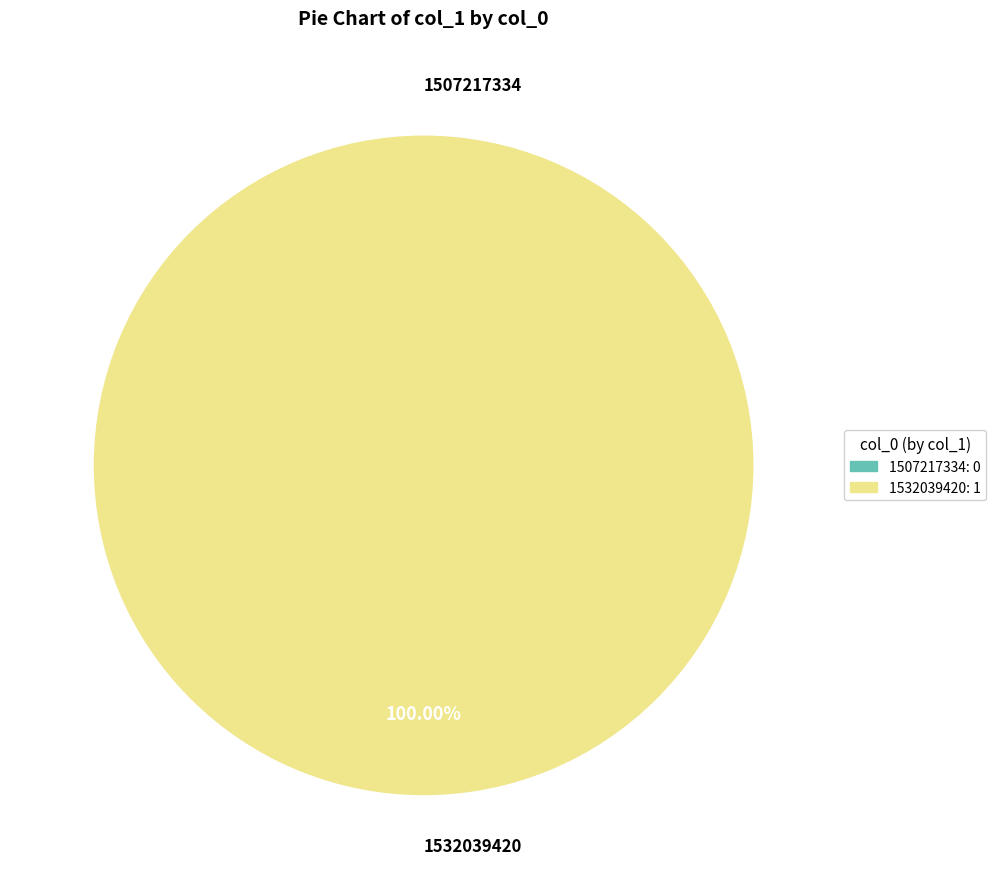

Which category has the biggest portion of the pie?

1532039420